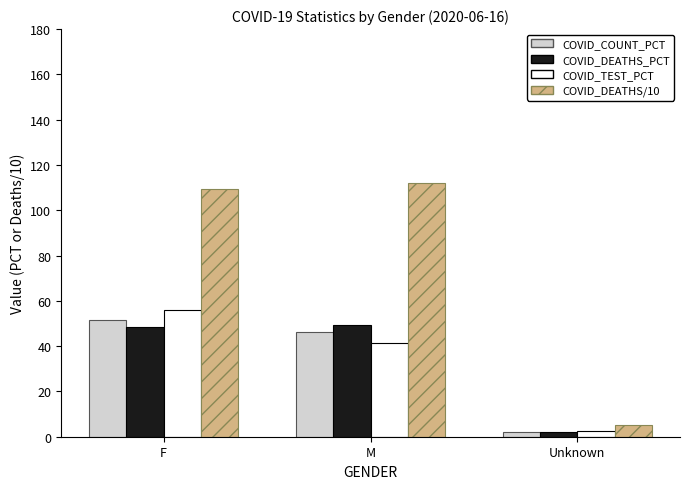

Reading left to right, what are all the values shown in this chart?

COVID_COUNT_PCT: 51.6	46.3	2.1
COVID_DEATHS_PCT: 48.3	49.5	2.2
COVID_TEST_PCT: 56.0	41.3	2.7
COVID_DEATHS: 109.3	112.2	5.0